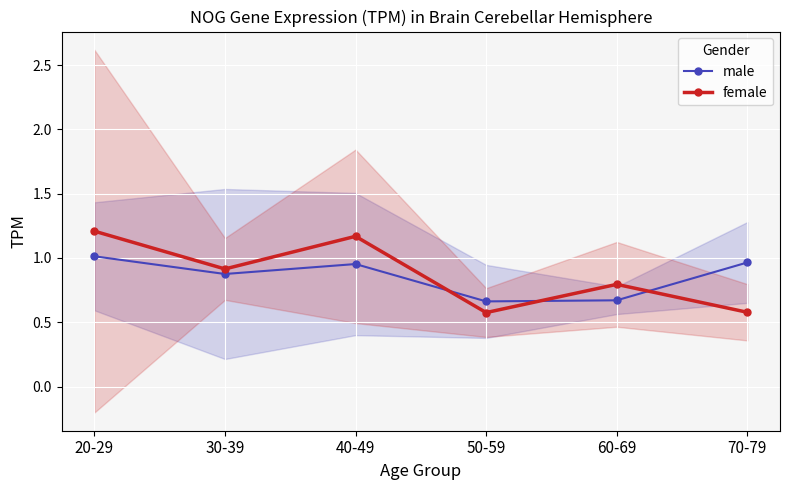

How many lines are shown in the chart?

2